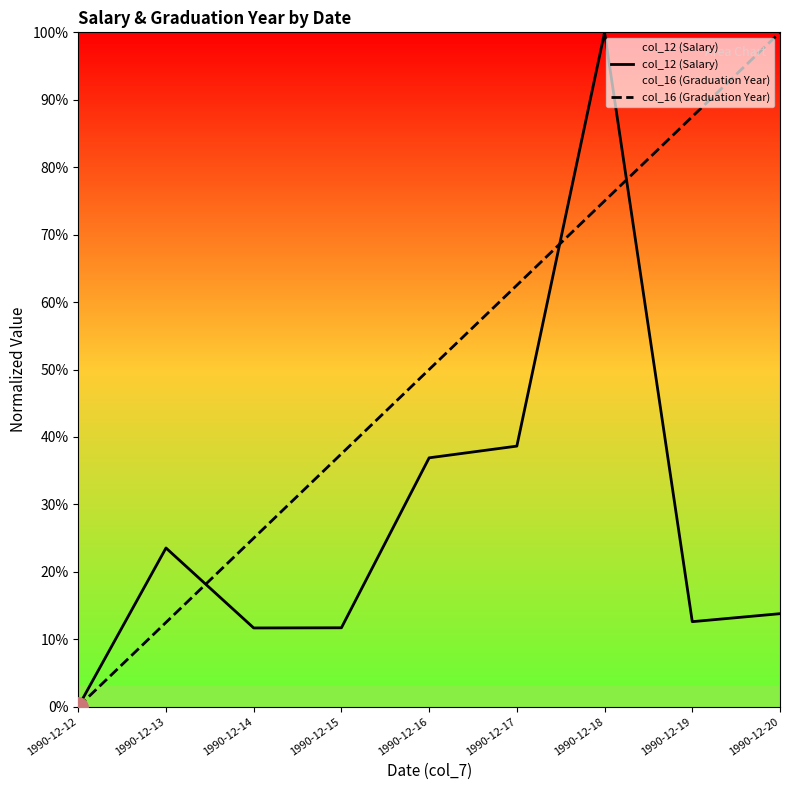

List the series in order of their overall mean, lowest first.

col_12 (Salary), col_16 (Graduation Year)